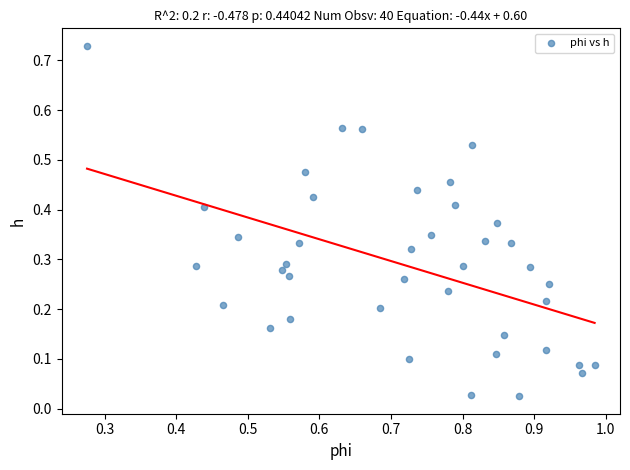

How many data points are displayed?

40